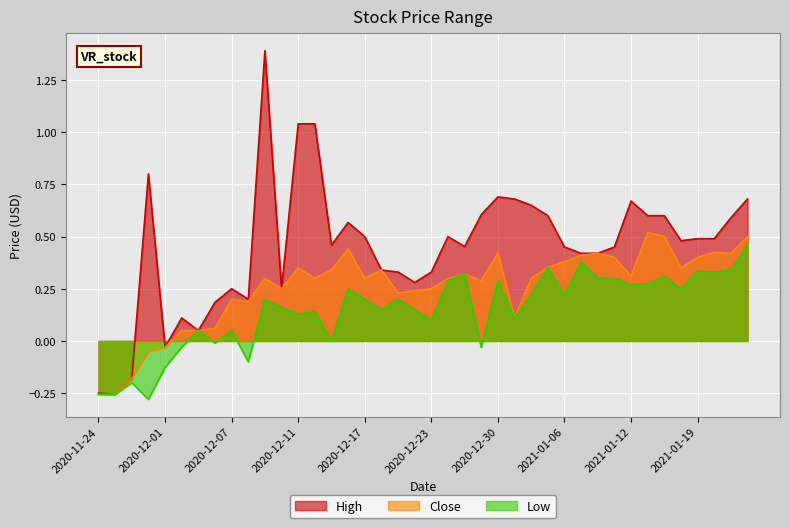

The Close series shows 0.4 at 2021-01-07. True or false?

True